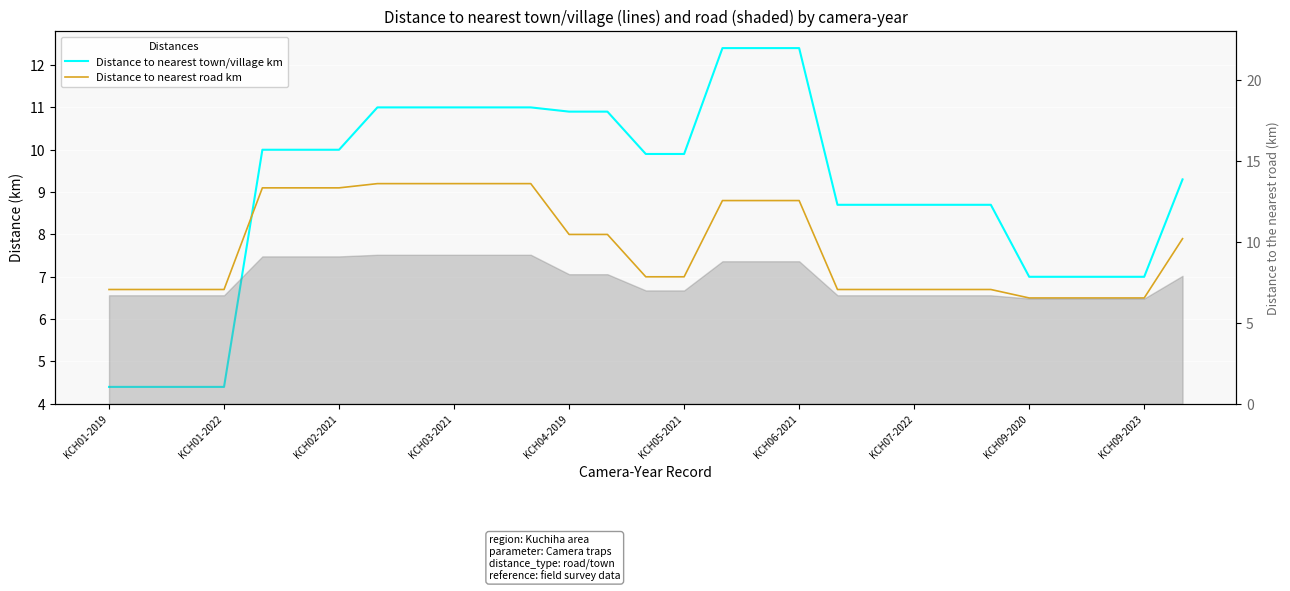

Which category has the highest value across all series?

16